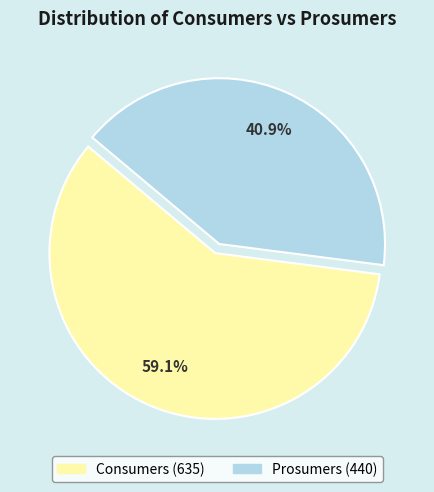

To the nearest percent, what is the difference between the largest and smallest slice percentages?

18%